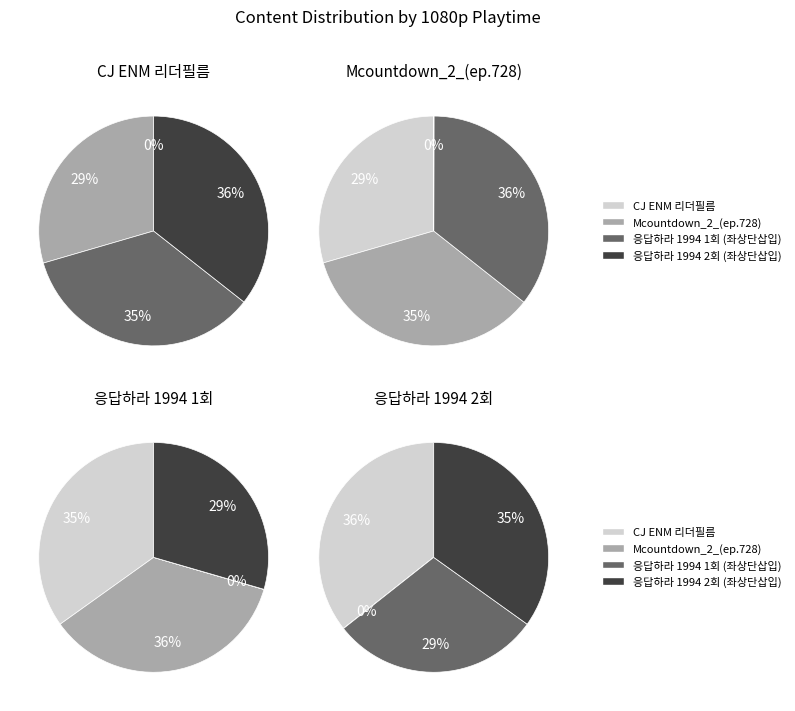

To the nearest percent, what is the difference between the largest and smallest slice percentages?

36%